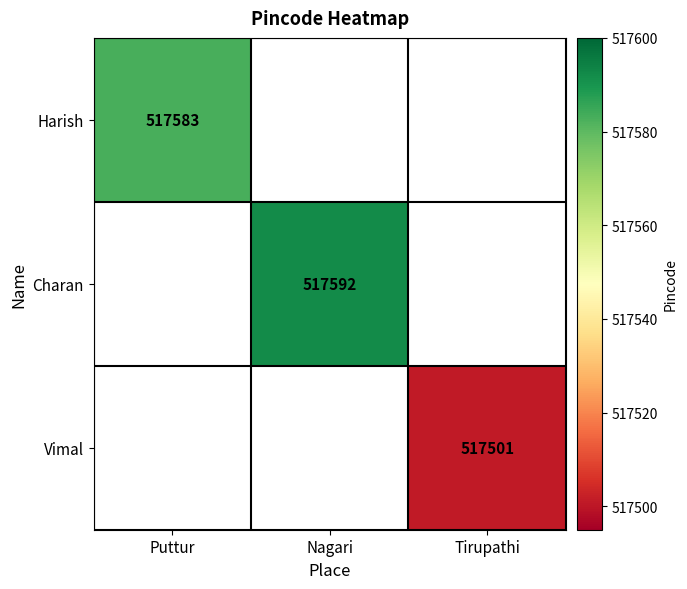

True or false: Vimal has a value of 794374 at Tirupathi.

False